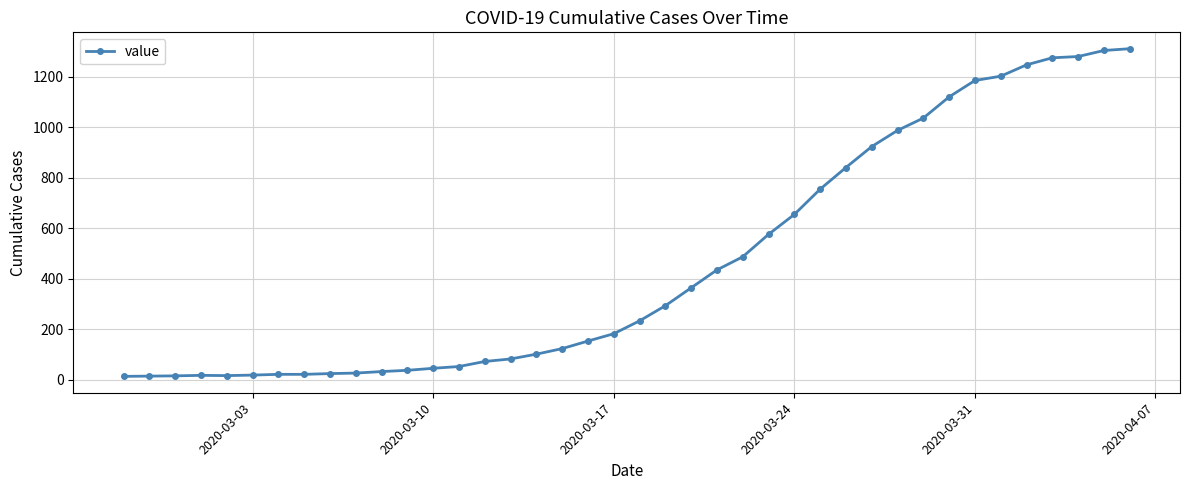

What is the greatest value displayed?

1312